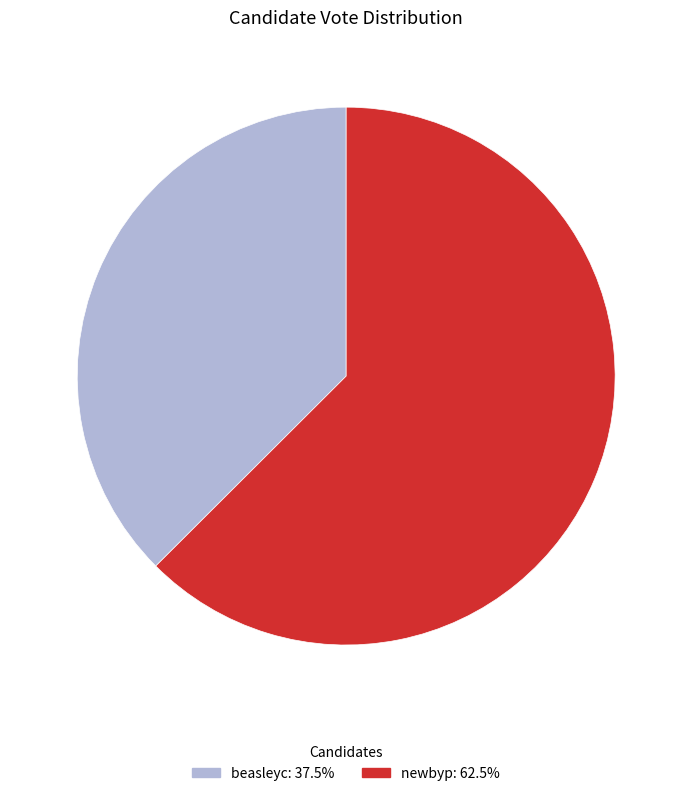

Which category has the smallest portion of the pie?

beasleyc